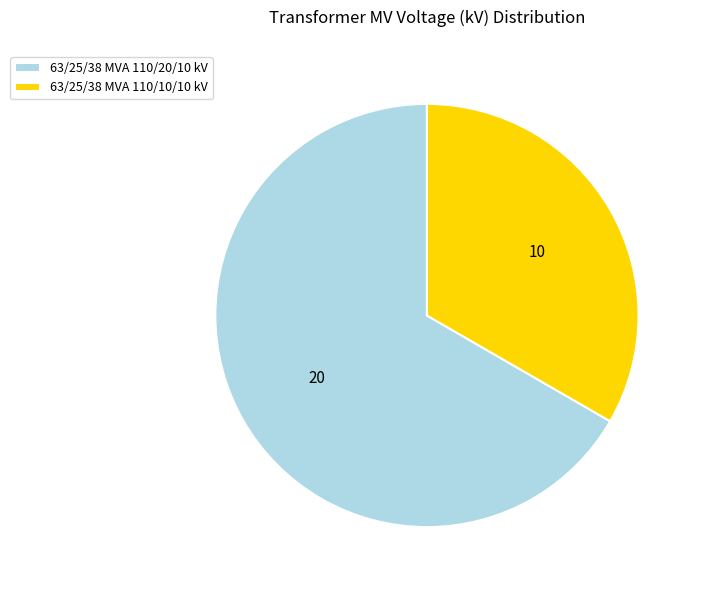

Which slice represents more than half of the pie?

63/25/38 MVA 110/20/10 kV